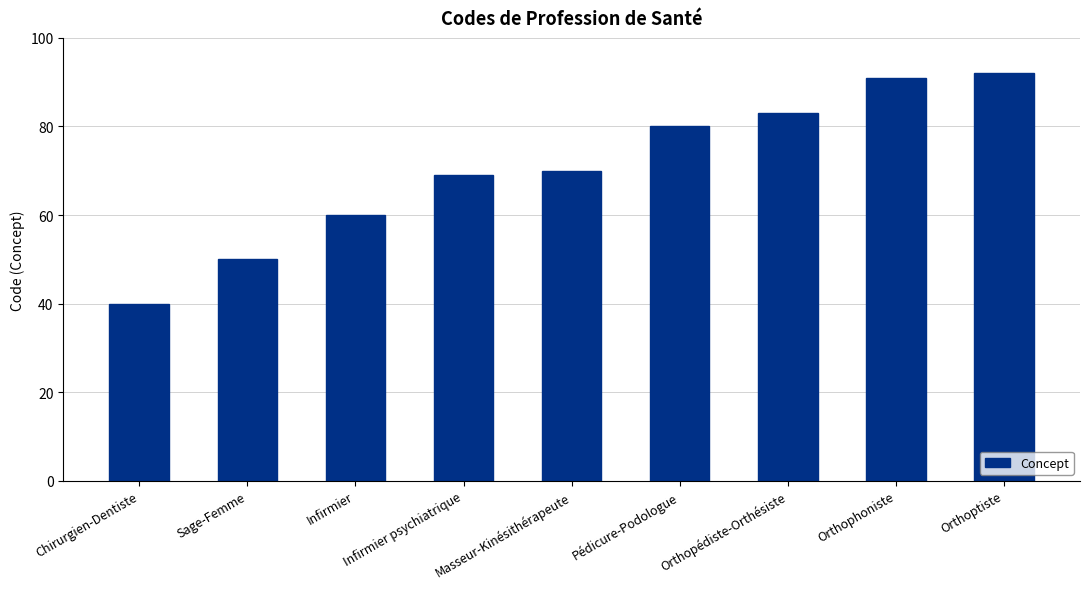

What is the label of the 7th bar from the left?

Orthopédiste-Orthésiste